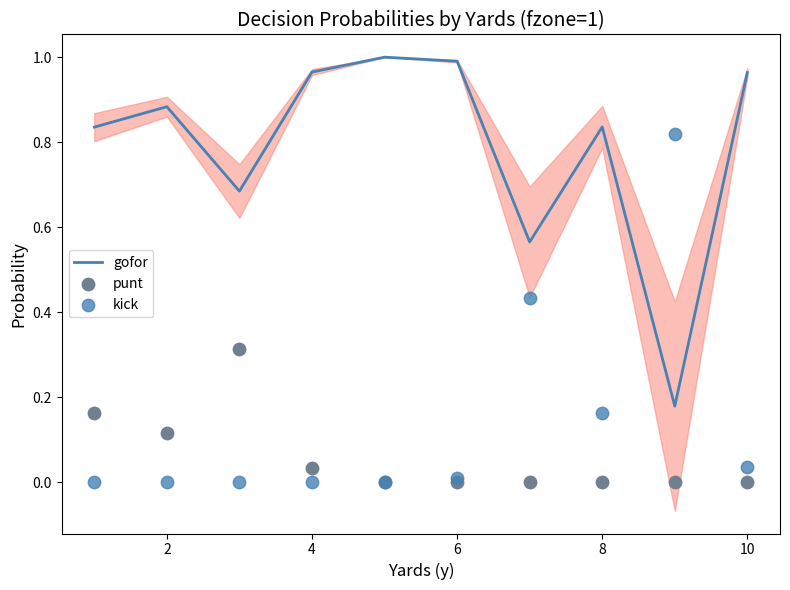

What are all the series names shown in the legend?

gofor, punt, kick